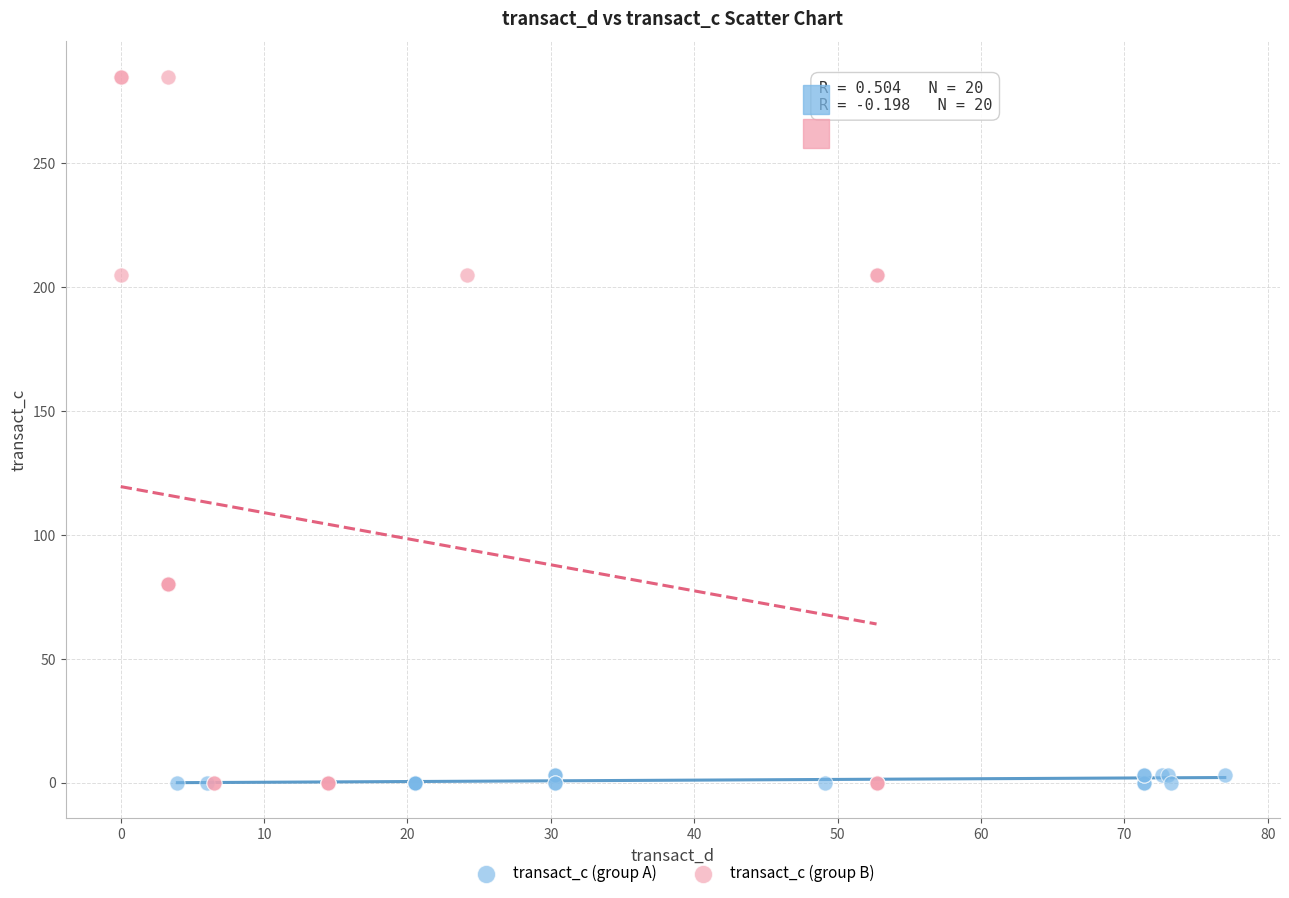

What are all the series names shown in the legend?

transact_c (group A), transact_c (group B)